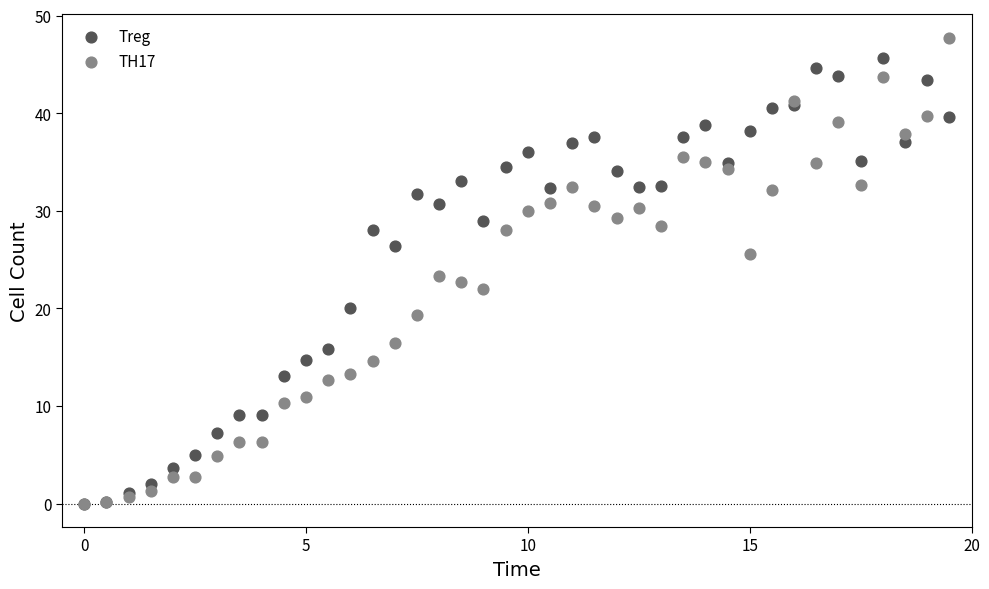

Which series has the widest spread of Y values?

TH17